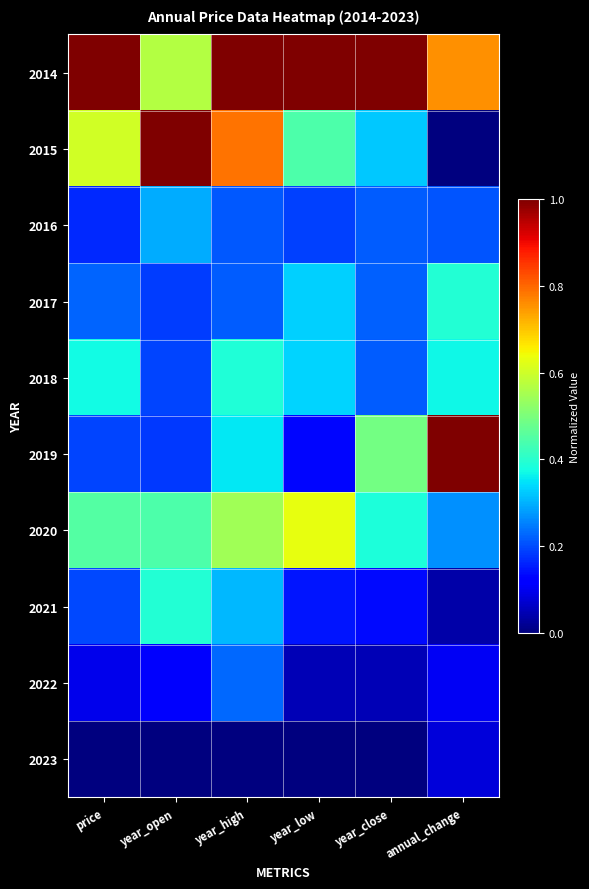

Count the number of data series in this chart.

10